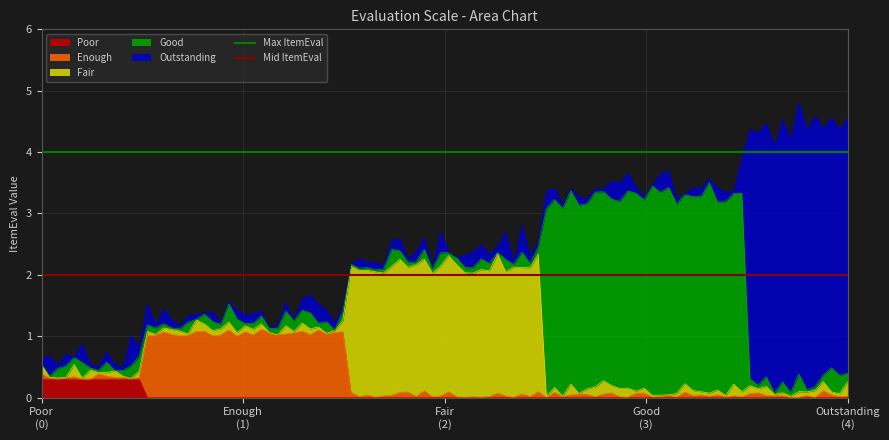

Which label corresponds to the smallest value in the chart?

Poor
(0)